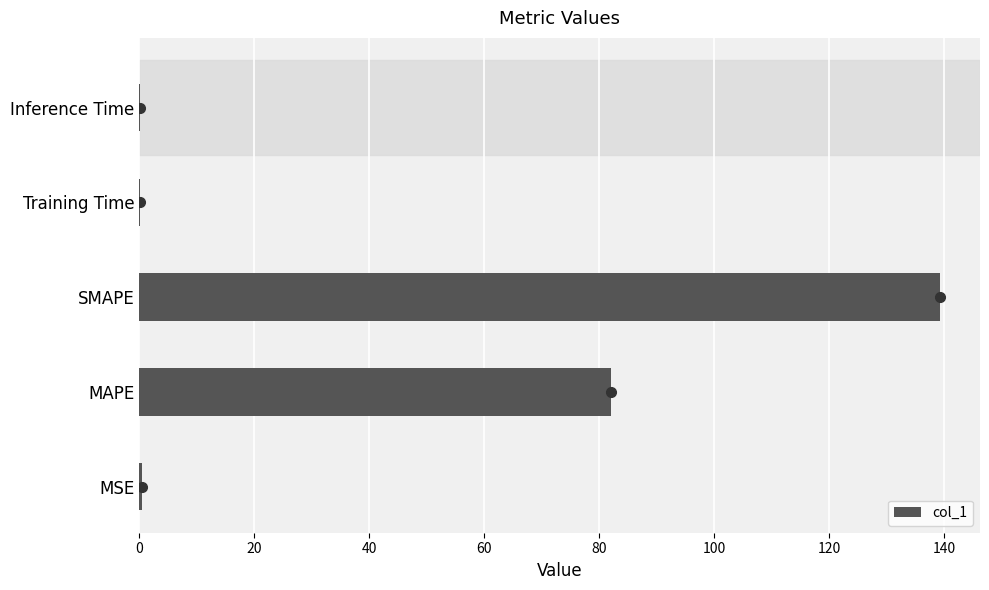

Where is the data nearest to the value 69?

MAPE